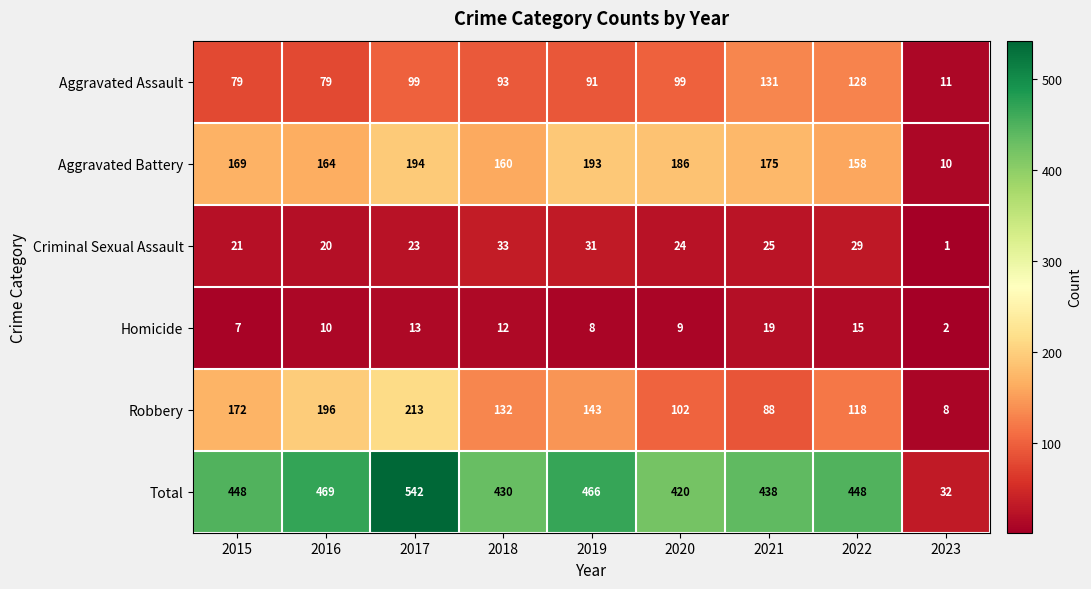

At 2020, list the series in order from smallest to largest.

Homicide, Criminal Sexual Assault, Aggravated Assault, Robbery, Aggravated Battery, Total